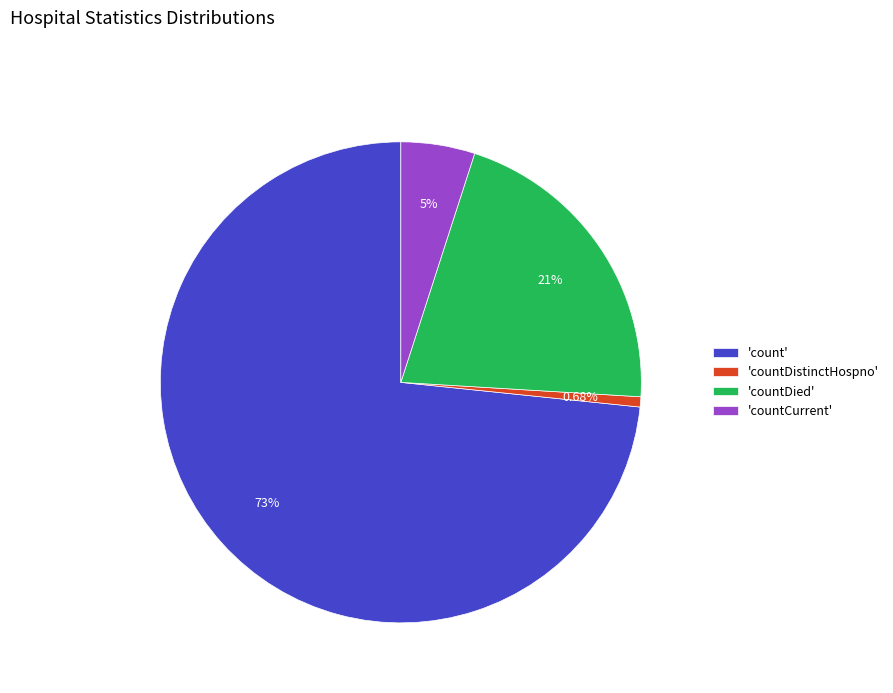

How many segments does this pie chart have?

4